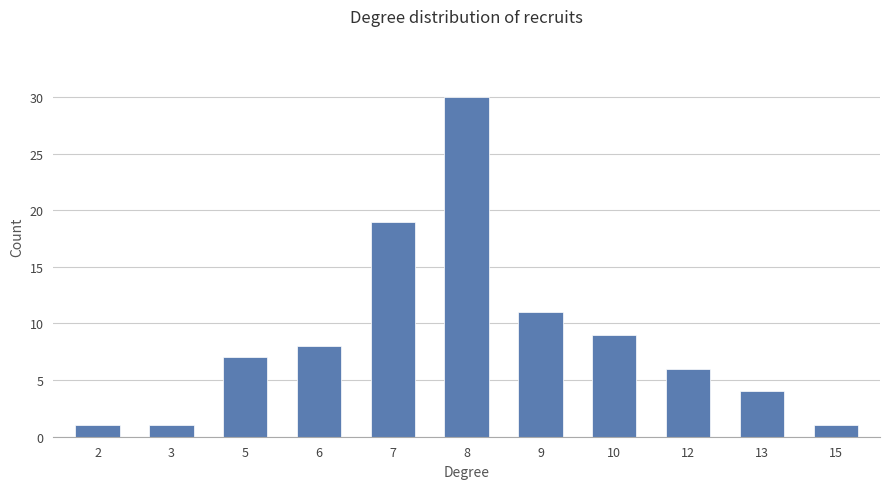

How many values are below 7?

5